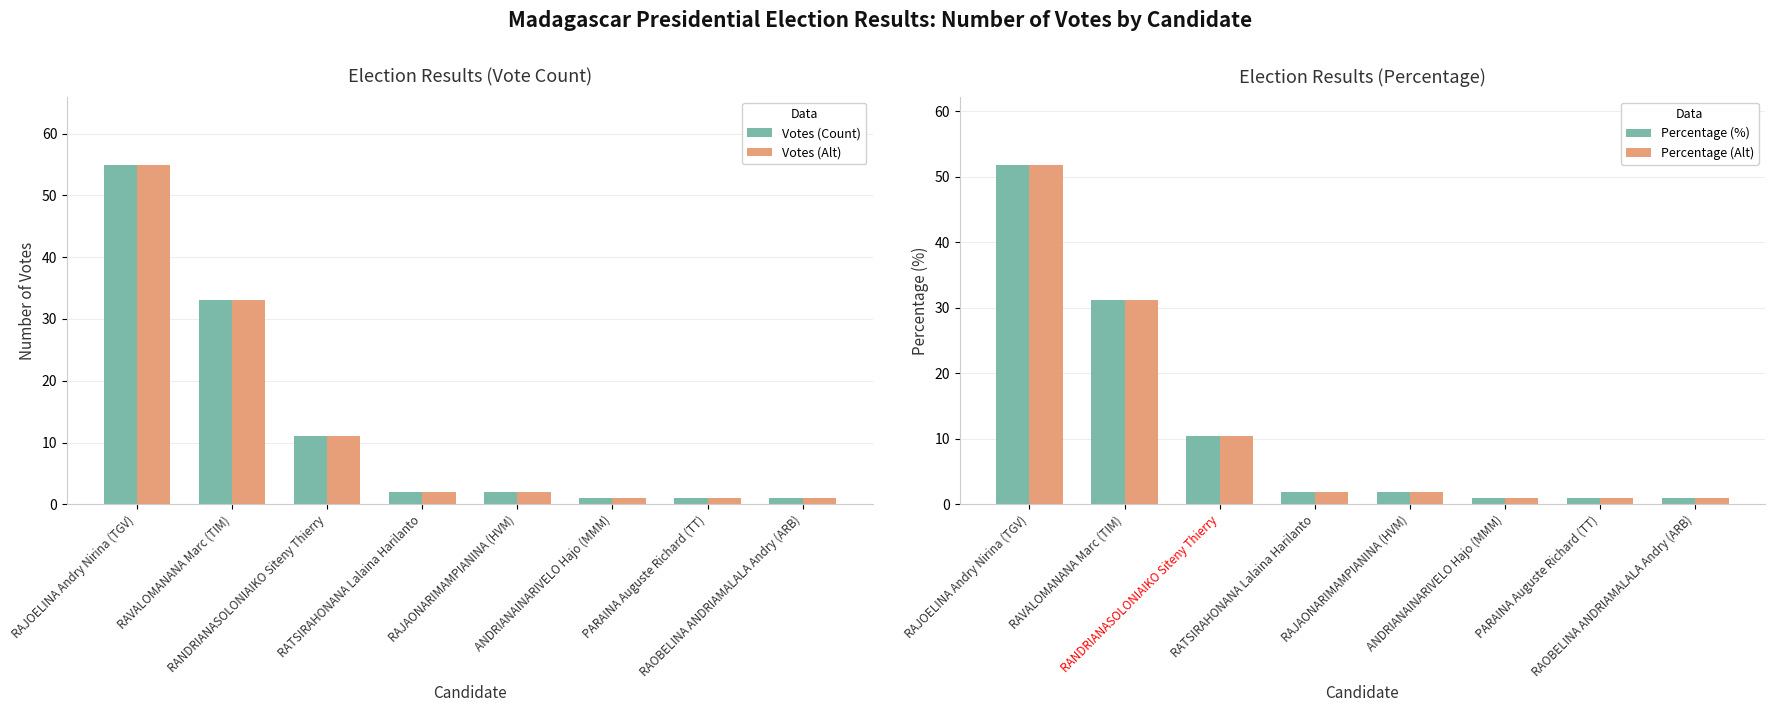

At which category is the sum across all series the highest?

RAJOELINA Andry Nirina (TGV)